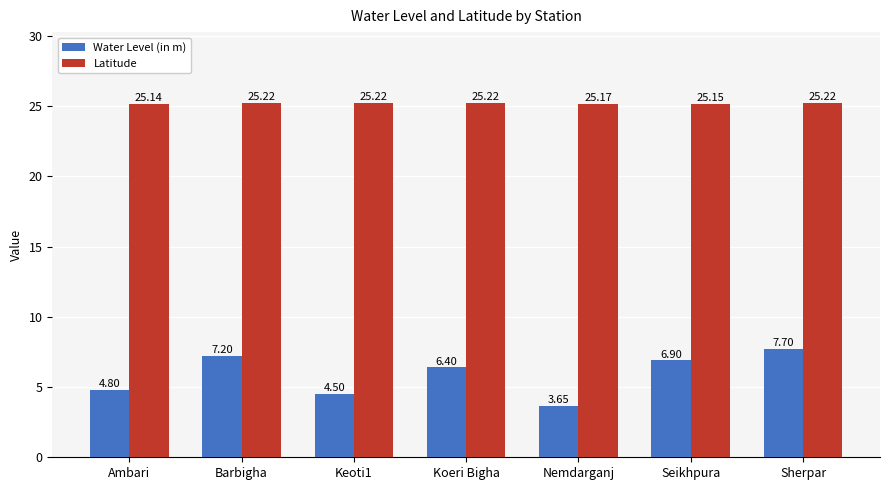

What is the average value of the Water Level (in m) series?

5.9